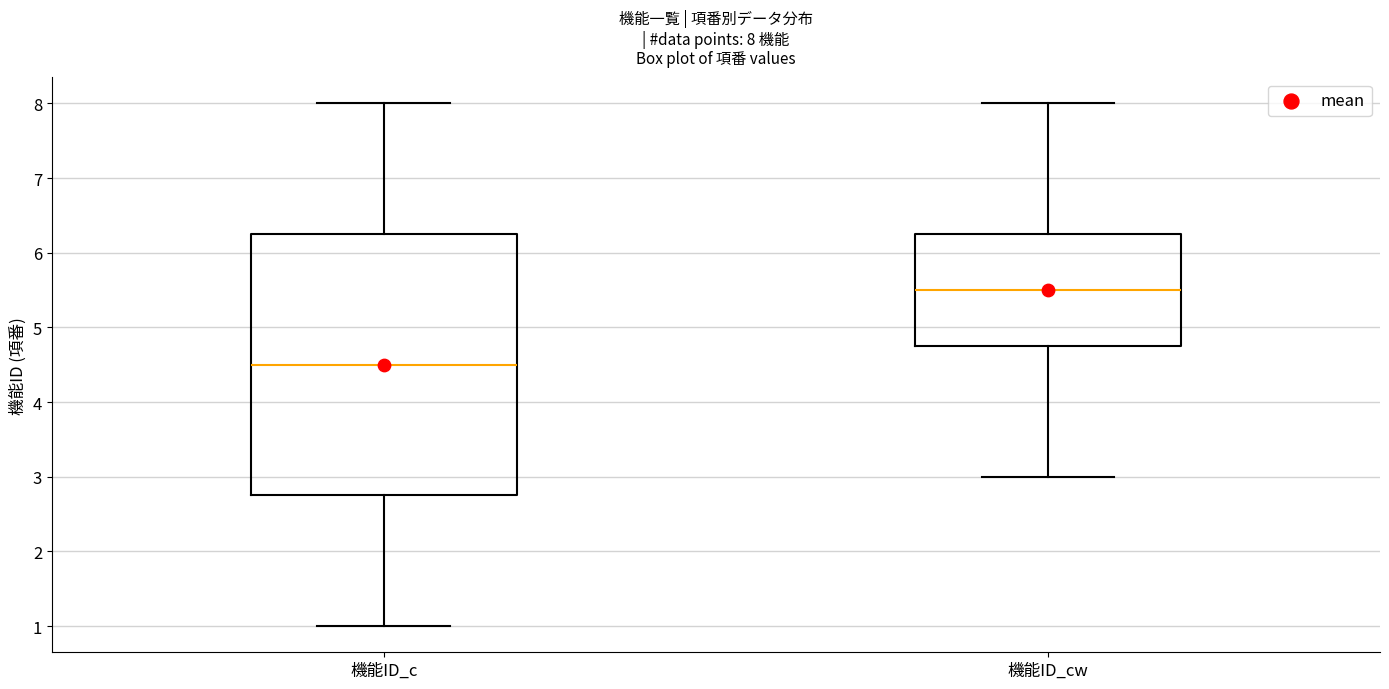

Which box's median line is the lowest?

機能ID_c